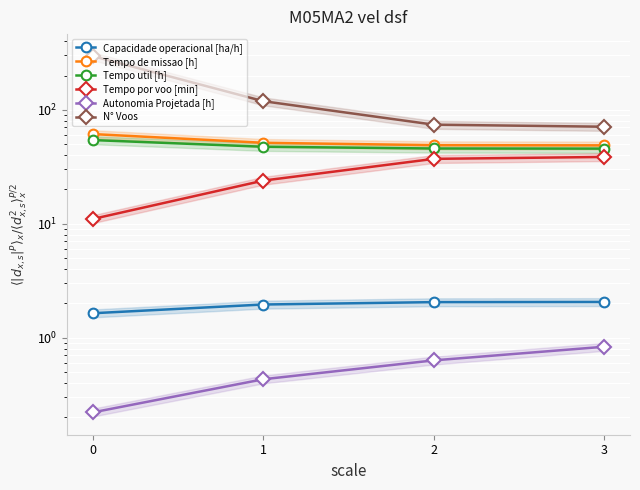

Is it true that Tempo de missao [h] equals 22.6 at 0?

False